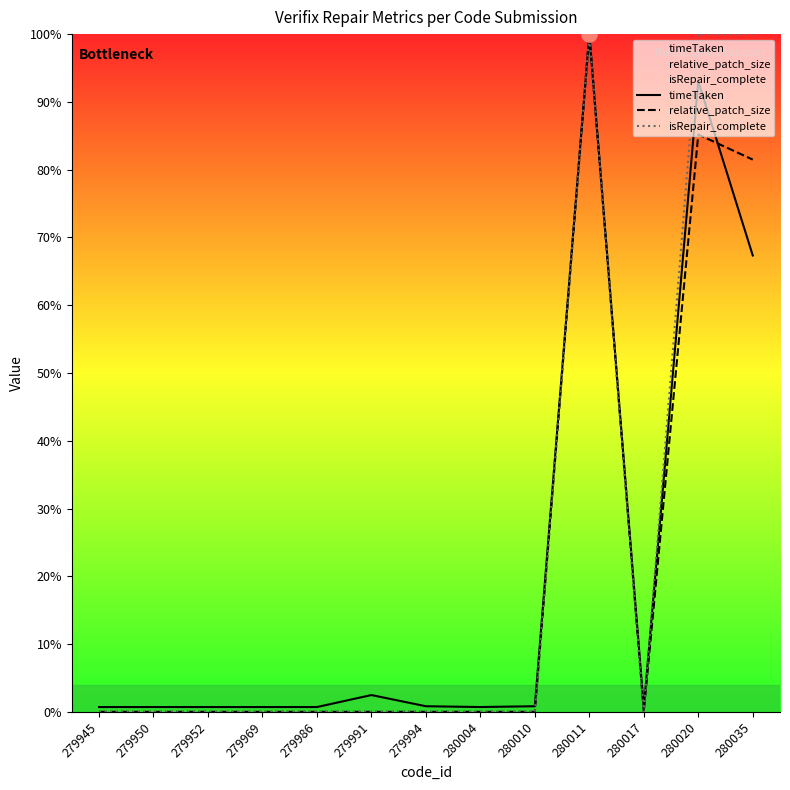

Which series contains the highest Y value?

timeTaken